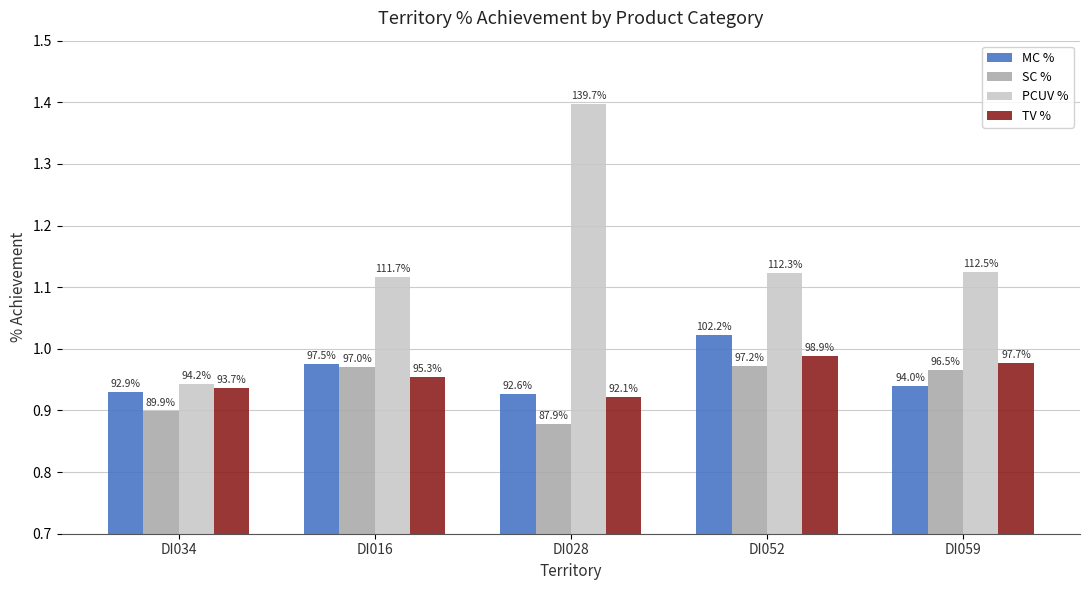

What is the difference between the maximum and minimum values in the SC % series?

0.1